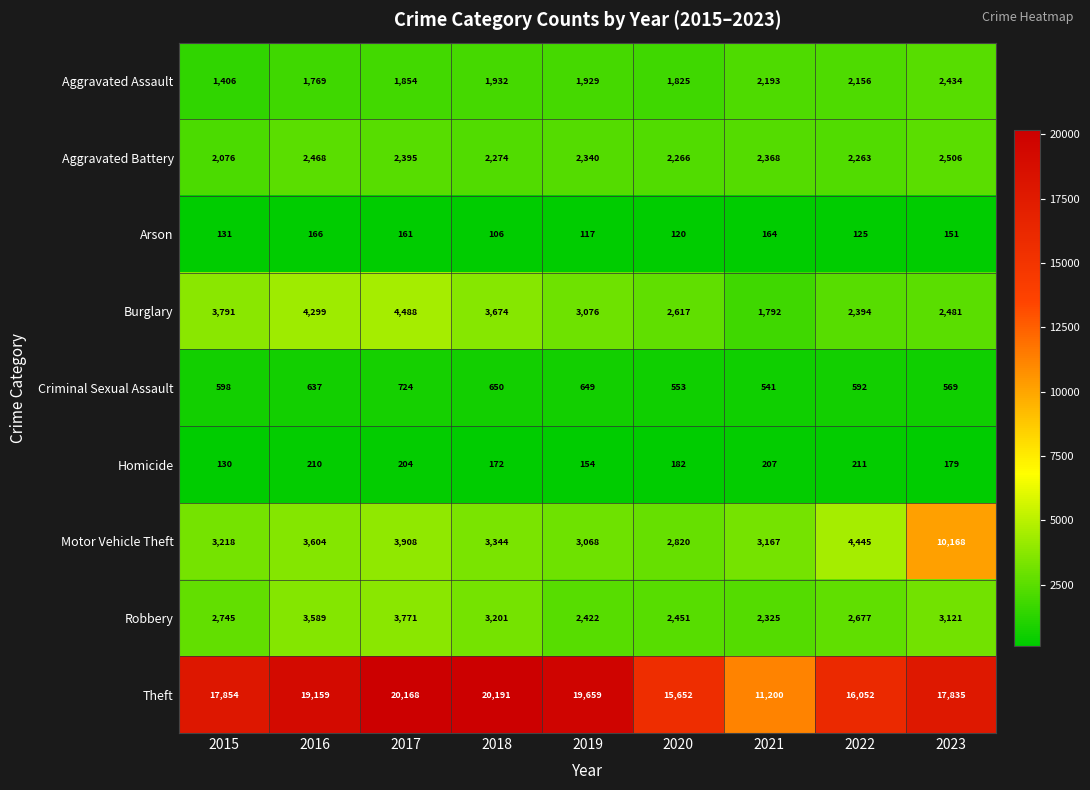

What is the difference between the maximum and minimum values in the Motor Vehicle Theft series?

7348